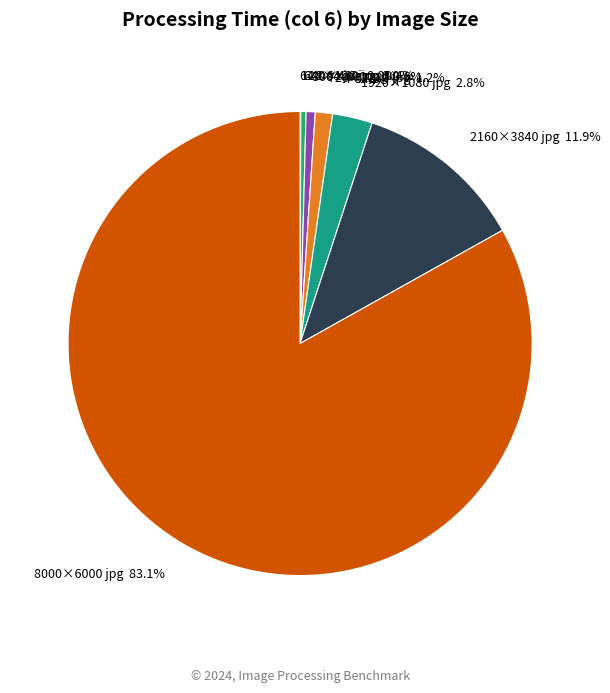

To the nearest percent, what is the average slice percentage?

12%